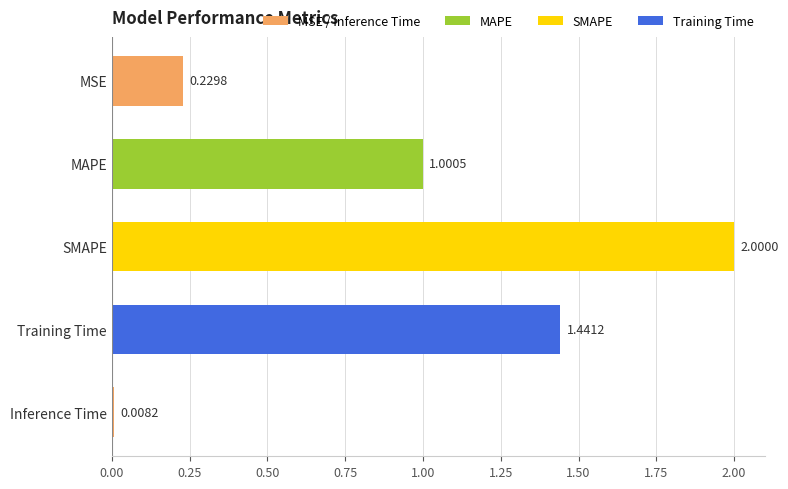

At which category does the chart reach its minimum across all series?

Inference Time